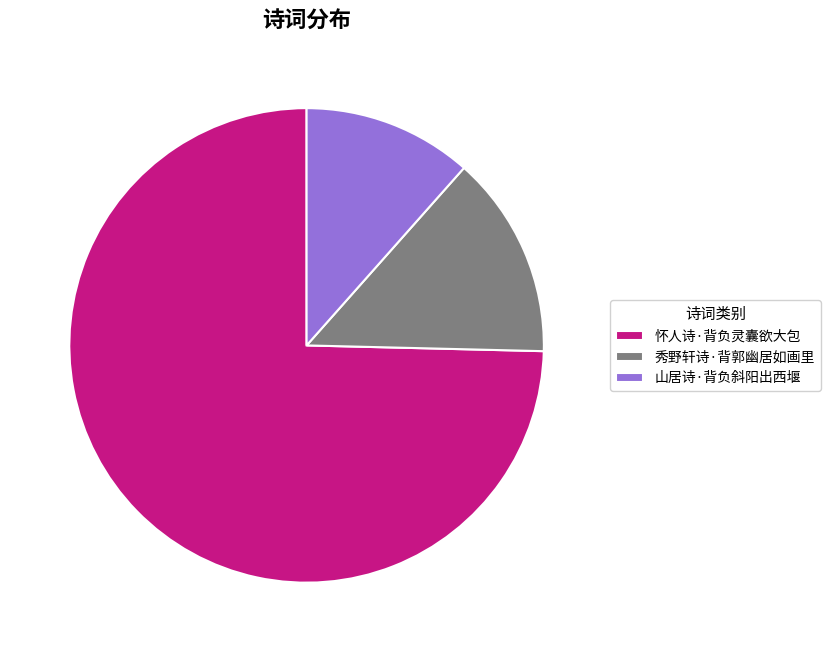

What is the smallest slice in the pie chart?

山居诗·背负斜阳出西堰